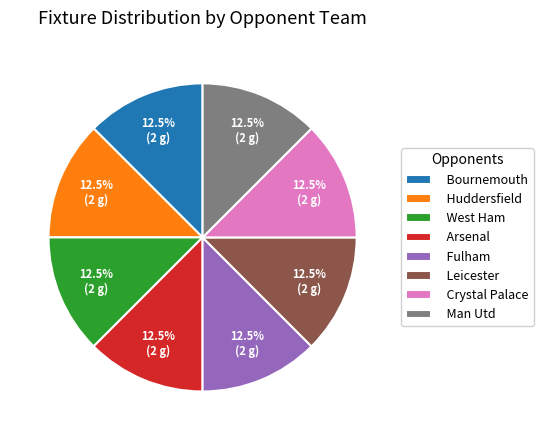

Does any single category account for the majority?

No